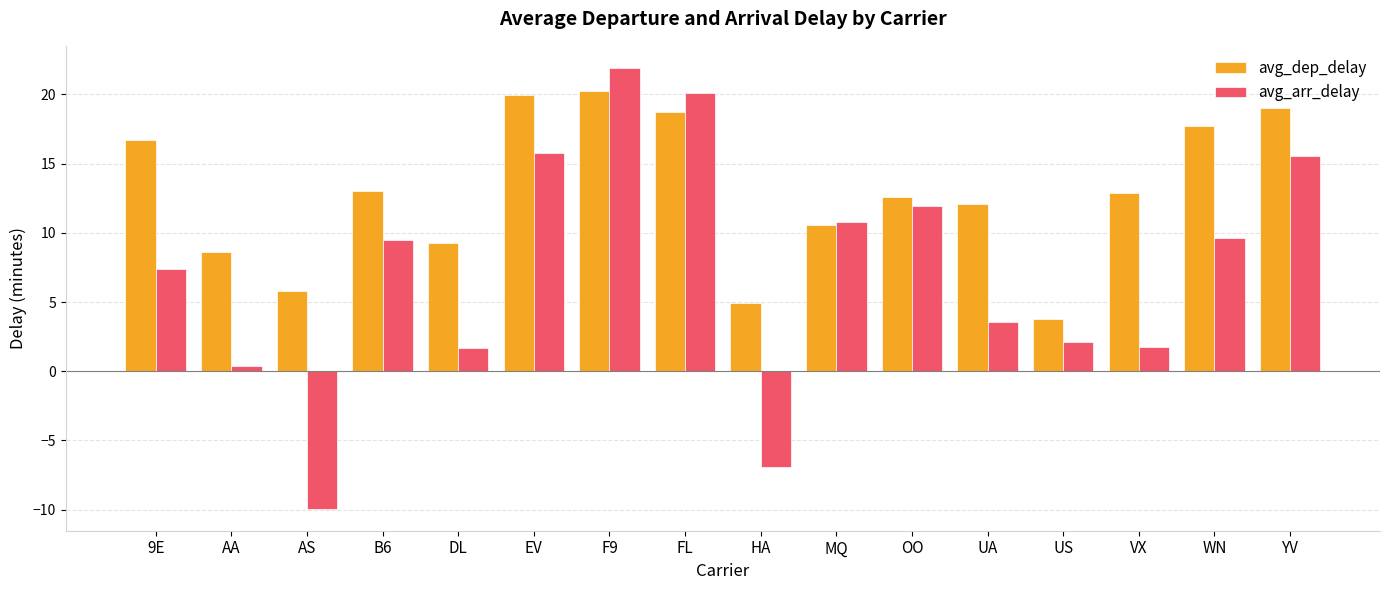

Are the bars horizontal?

No